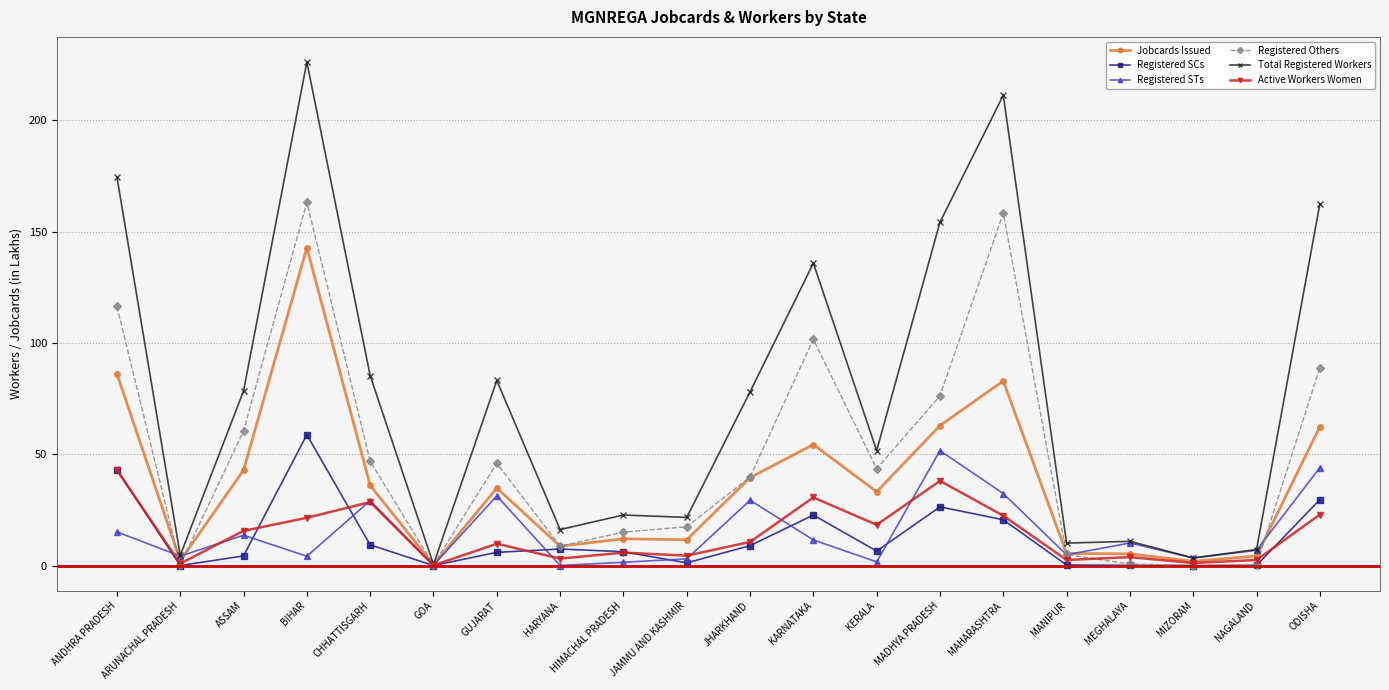

What is the value of the Active Workers Women point at the 9th from the left?

5.8